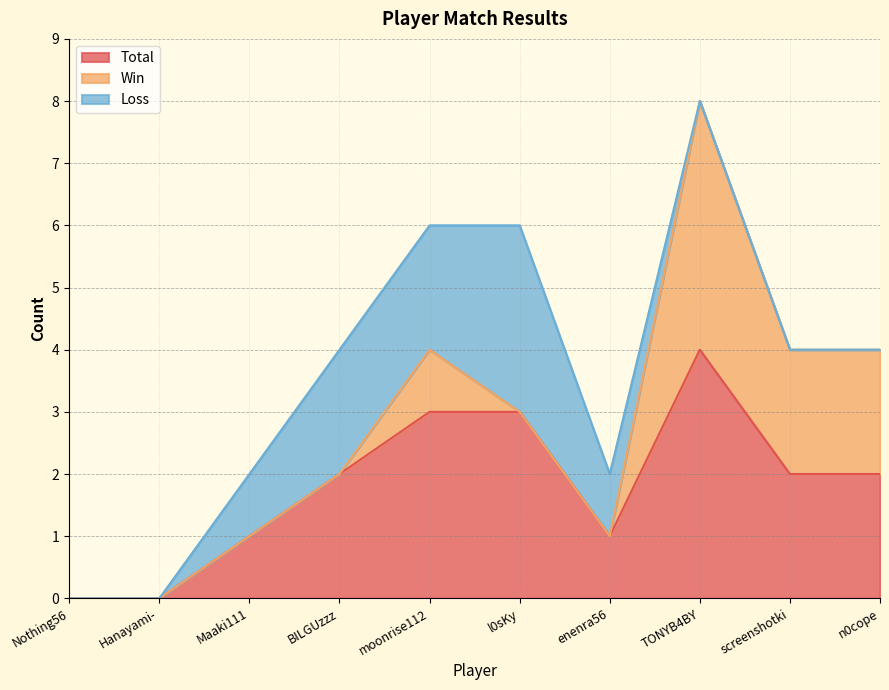

How many lines are shown in the chart?

3